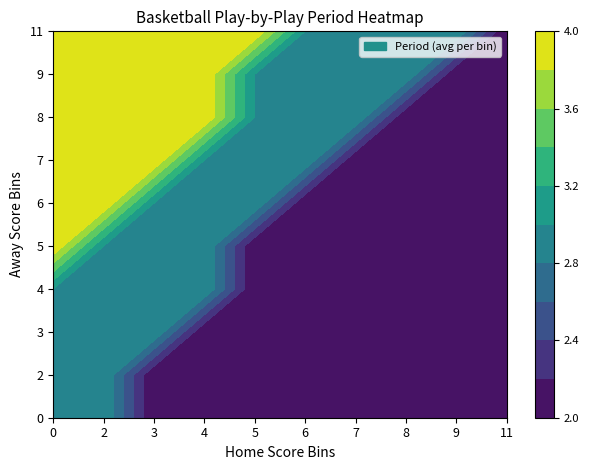

Reading right to left, list all the values displayed in this chart.

0: 2	2	2	2	2	2	2	2	3	3
2: 2	2	2	2	2	2	2	2	3	3
3: 2	2	2	2	2	2	2	3	3	3
4: 2	2	2	2	2	2	3	3	3	3
5: 2	2	2	2	2	2	3	3	3	4
6: 2	2	2	2	2	3	3	3	4	4
7: 2	2	2	2	3	3	3	4	4	4
8: 2	2	2	3	3	3	4	4	4	4
9: 2	2	3	3	3	3	4	4	4	4
11: 2	3	3	3	3	4	4	4	4	4